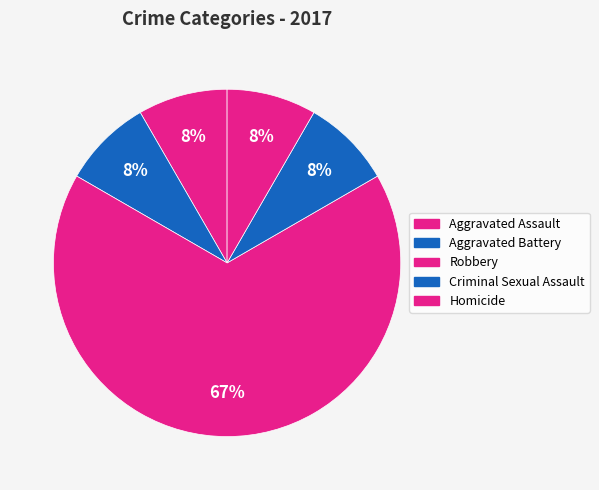

Is there a majority slice in this chart?

Yes